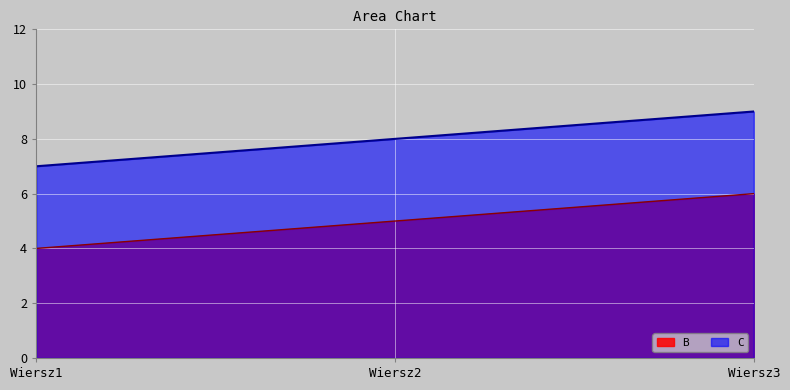

How many lines are shown in the chart?

2